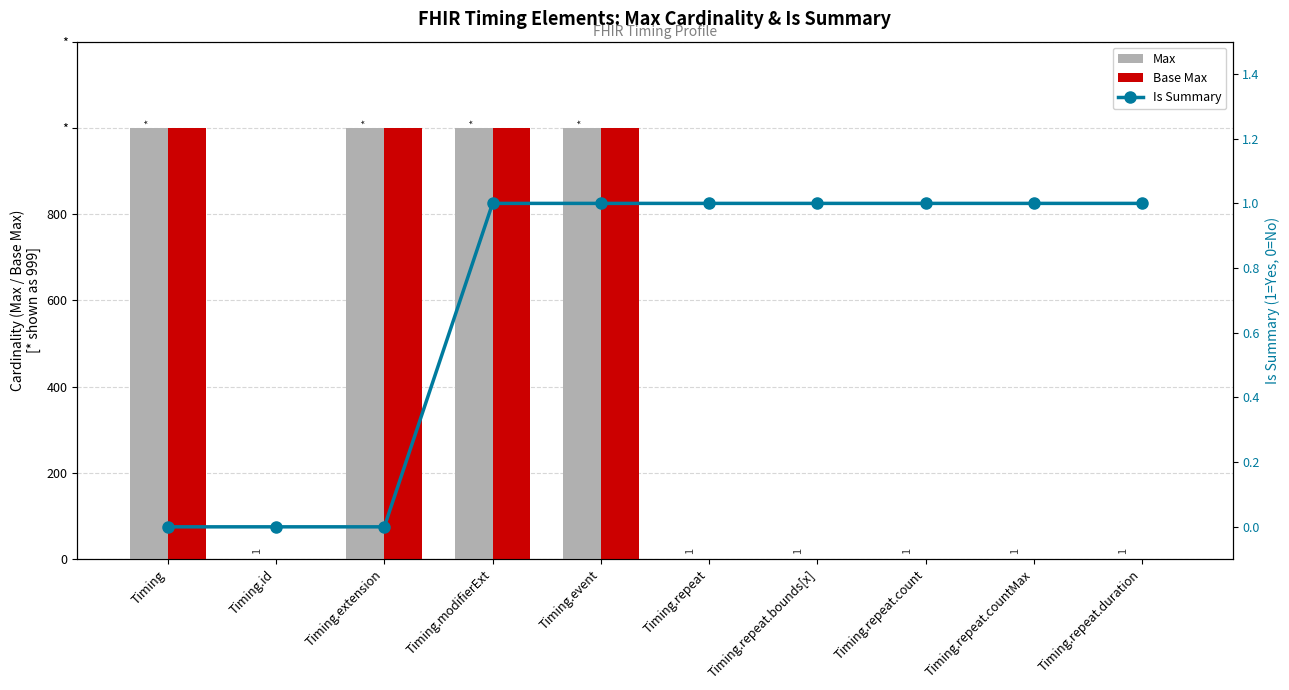

Reading right to left, what are all the values shown in this chart?

Max: Timing.repeat.duration=1	Timing.repeat.countMax=1	Timing.repeat.count=1	Timing.repeat.bounds[x]=1	Timing.repeat=1	Timing.event=999	Timing.modifierExt=999	Timing.extension=999	Timing.id=1	Timing=999
Base Max: Timing.repeat.duration=1	Timing.repeat.countMax=1	Timing.repeat.count=1	Timing.repeat.bounds[x]=1	Timing.repeat=1	Timing.event=999	Timing.modifierExt=999	Timing.extension=999	Timing.id=1	Timing=999
Is Summary: Timing.repeat.duration=1	Timing.repeat.countMax=1	Timing.repeat.count=1	Timing.repeat.bounds[x]=1	Timing.repeat=1	Timing.event=1	Timing.modifierExt=1	Timing.extension=0	Timing.id=0	Timing=0